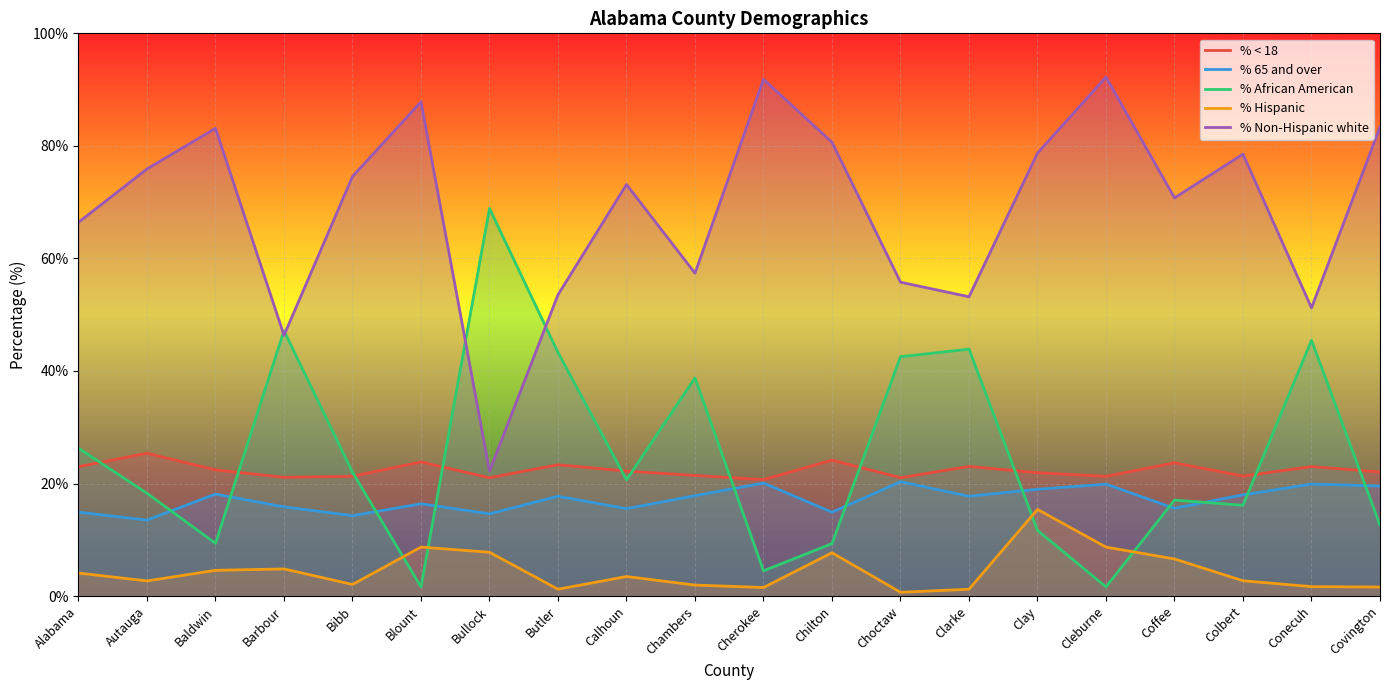

True or false: % African American and % Non-Hispanic white intersect in this chart.

True